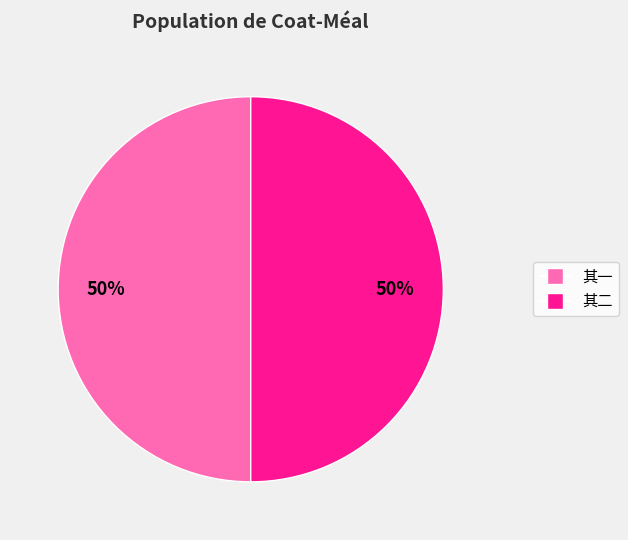

To the nearest percent, what is the average slice percentage?

50%